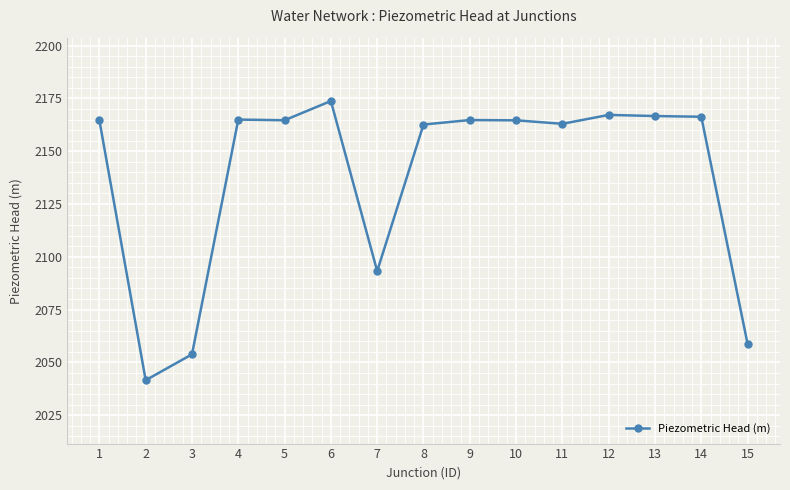

Where is the data nearest to the value 2107?

7